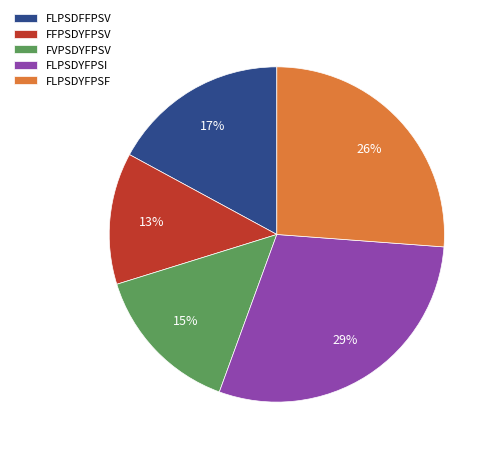

Rank the categories by value from lowest to highest.

FFPSDYFPSV, FVPSDYFPSV, FLPSDFFPSV, FLPSDYFPSF, FLPSDYFPSI